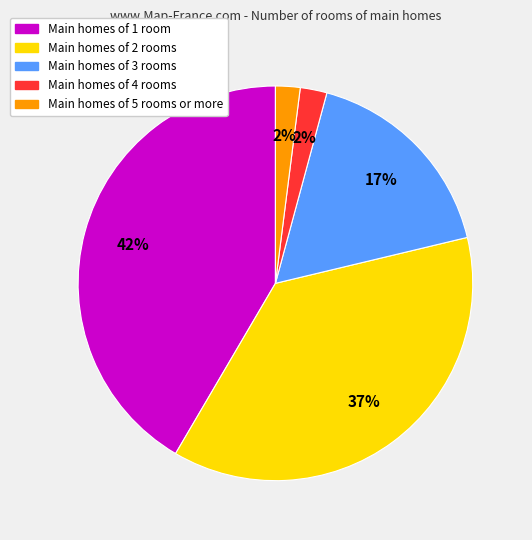

Is there any slice that represents more than half of the pie?

No